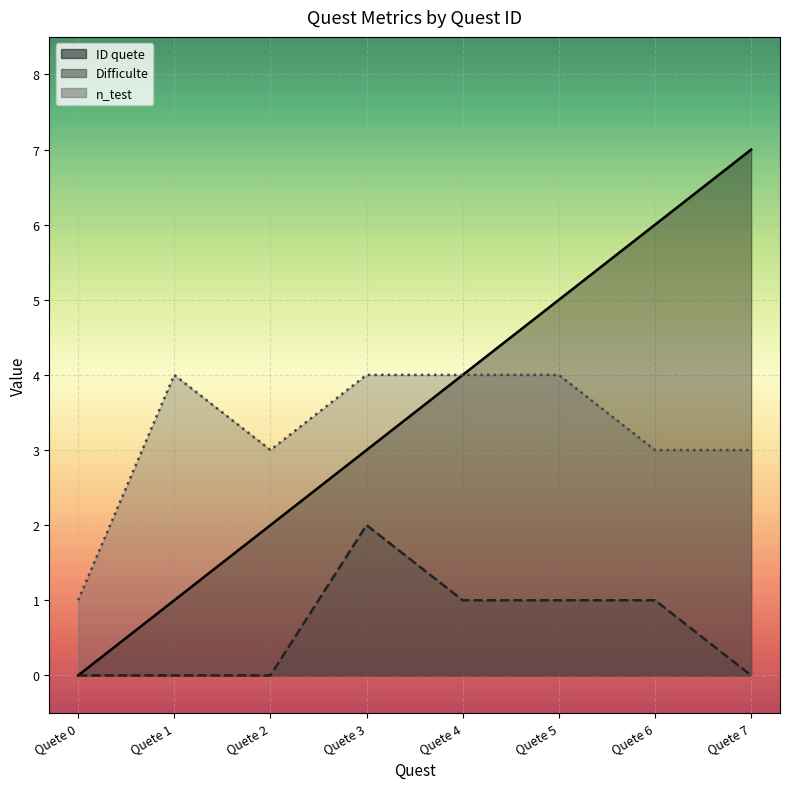

Which series has the largest range (max minus min)?

ID quete